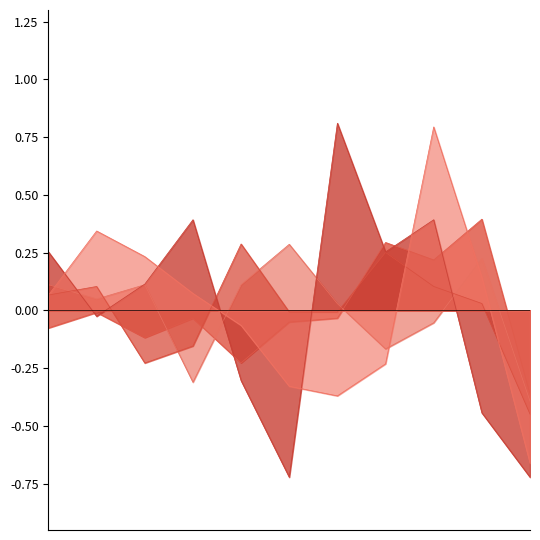

Reading right to left, transcribe all the data shown in this chart.

Aggravated Assault: -0.4	0.4	0.2	0.3	-0.0	-0.1	-0.2	-0.0	-0.1	-0.0	-0.1
Aggravated Battery: -0.4	0.2	-0.1	-0.2	0.0	0.3	0.1	-0.3	0.1	0.0	0.1
Criminal Sexual Assault: -0.4	0.0	0.1	0.3	-0.0	-0.0	0.3	-0.2	-0.2	0.1	0.1
Homicide: -0.7	-0.4	0.4	0.3	0.8	-0.7	-0.3	0.4	0.1	-0.0	0.3
Robbery: -0.7	0.1	0.8	-0.2	-0.4	-0.3	-0.1	0.1	0.2	0.3	0.1